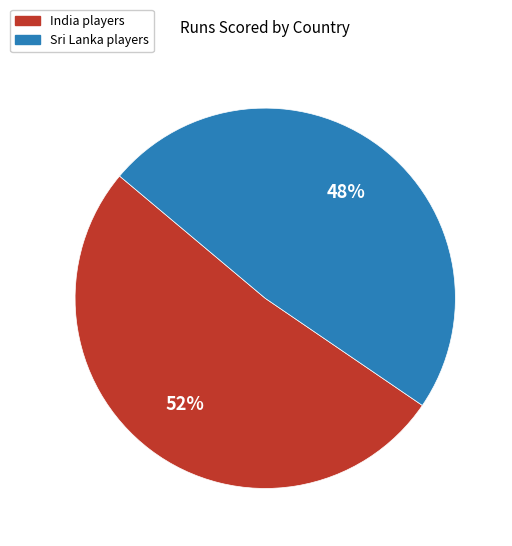

To the nearest percent, what is the average slice percentage?

50%